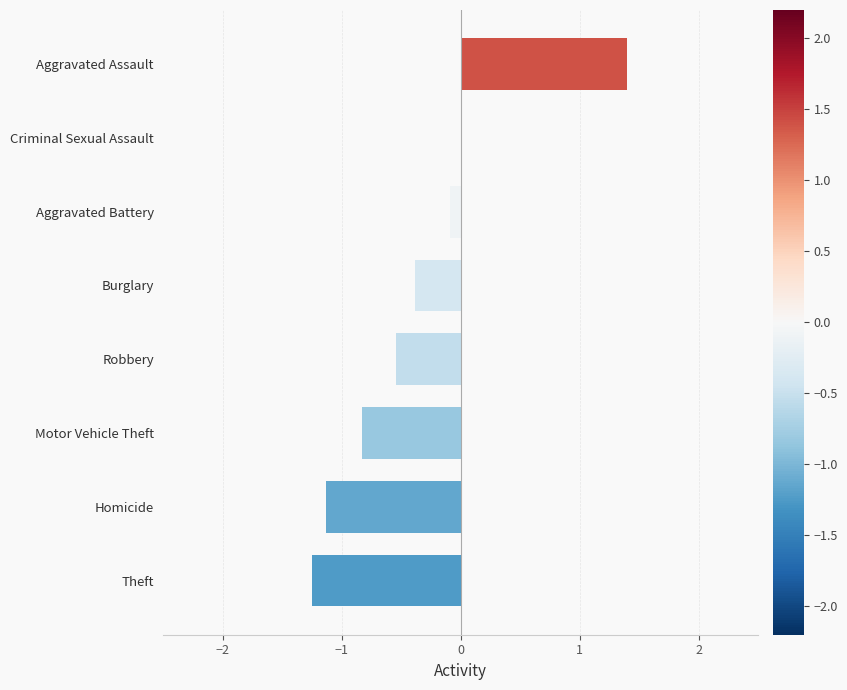

How many data points does each series have?

8